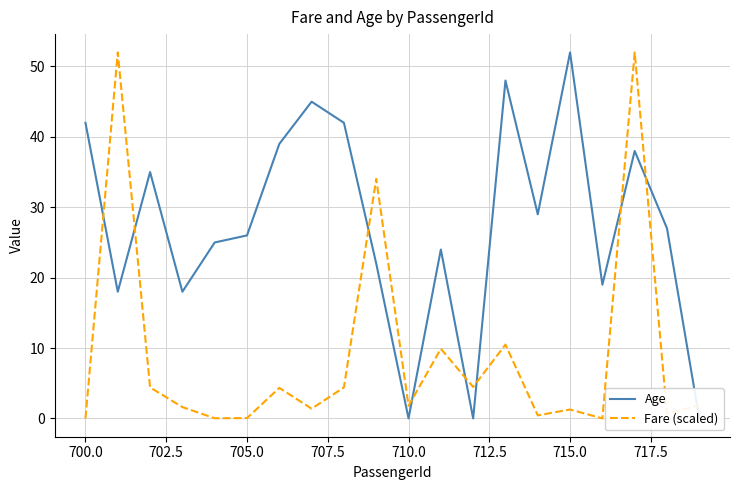

Is it true that Fare (scaled) equals 0.0 at 700.0?

True